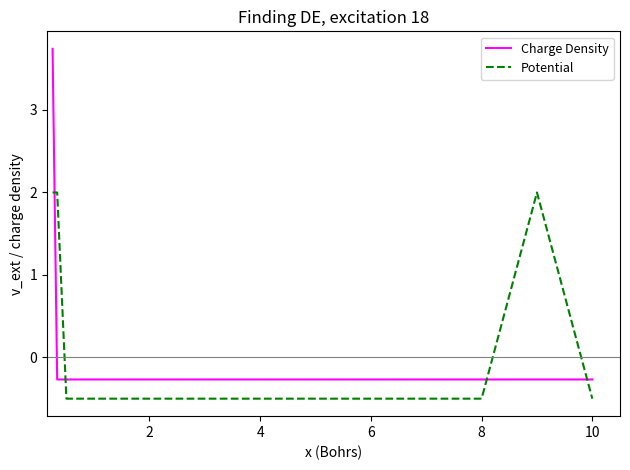

Count the number of data series in this chart.

2